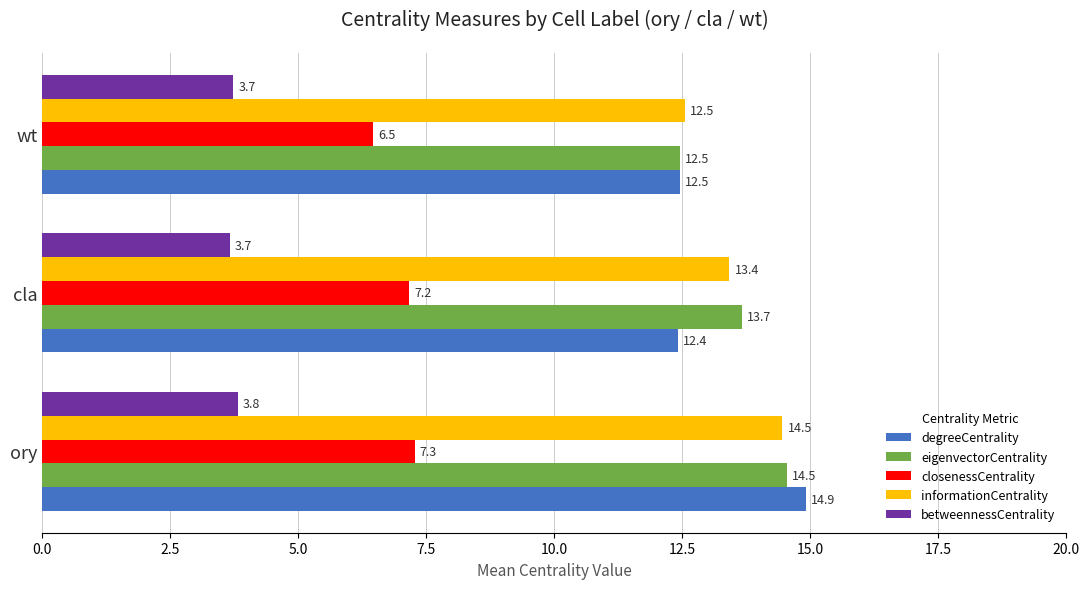

What are all the series names shown in the legend?

degreeCentrality, eigenvectorCentrality, closenessCentrality, informationCentrality, betweennessCentrality